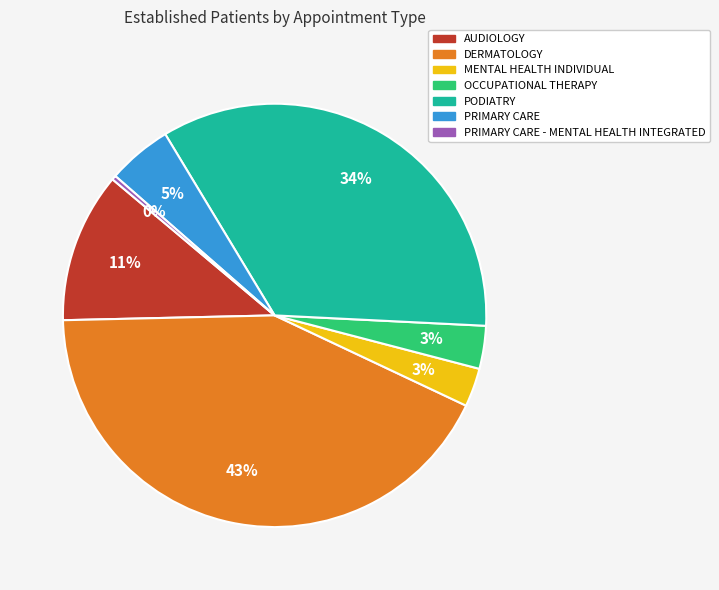

Is there a majority slice in this chart?

No